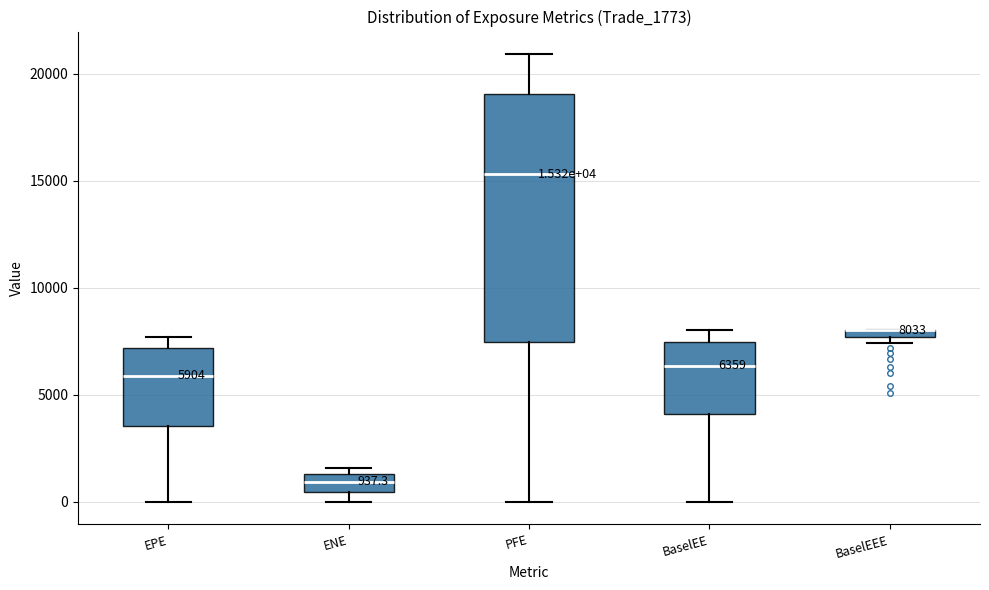

Comparing the boxes themselves (not the whiskers), which one is the tallest?

PFE